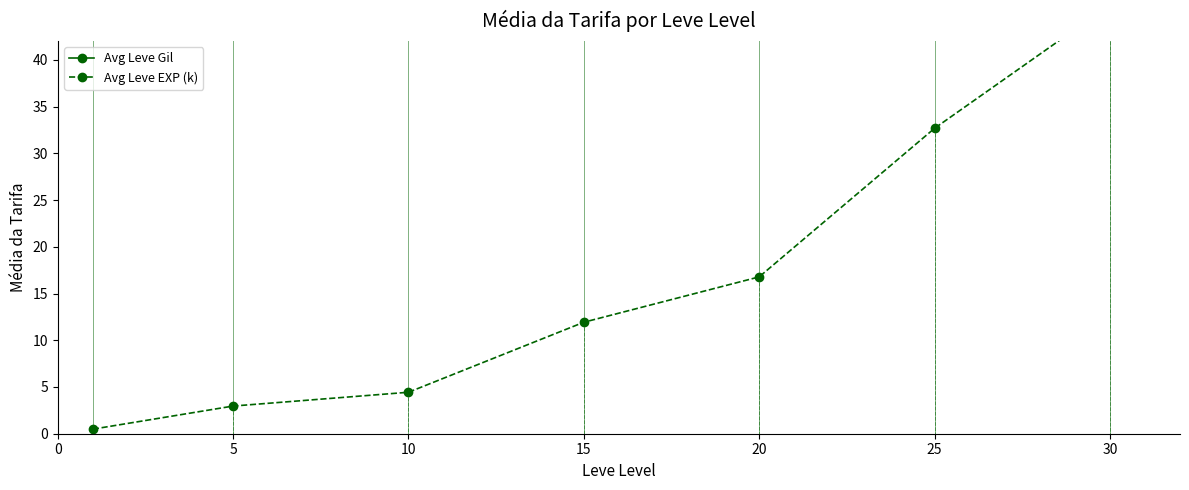

Is it true that Avg Leve EXP (k) equals 16.8 at 20?

True